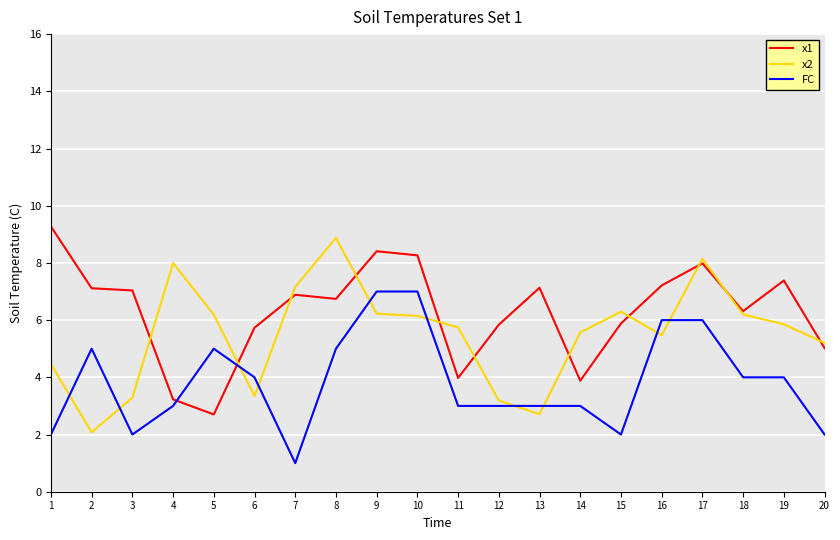

Is it true that FC equals 4.0 at 6?

True